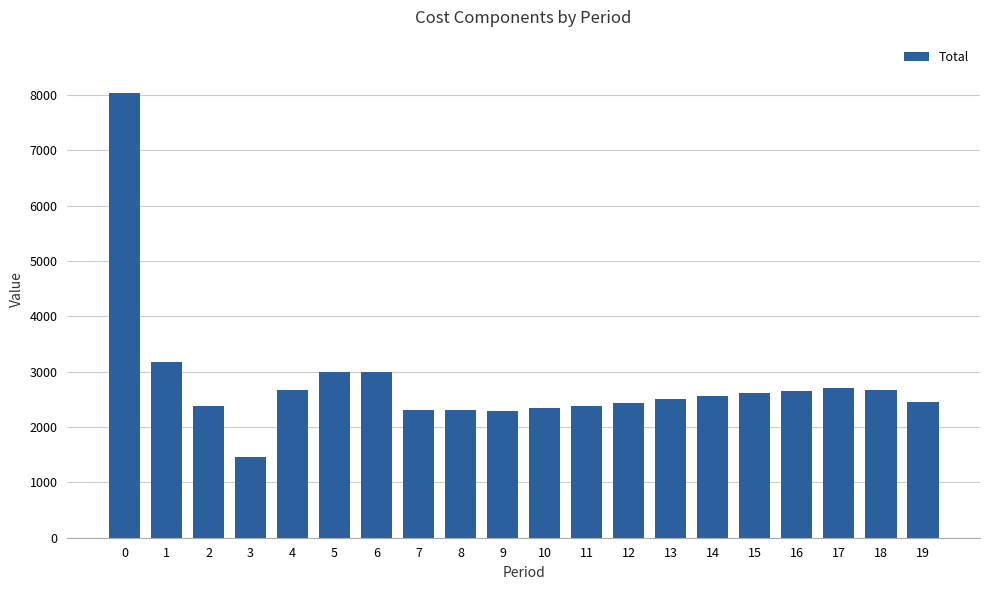

What is the value of the 17th bar from the left?

2655